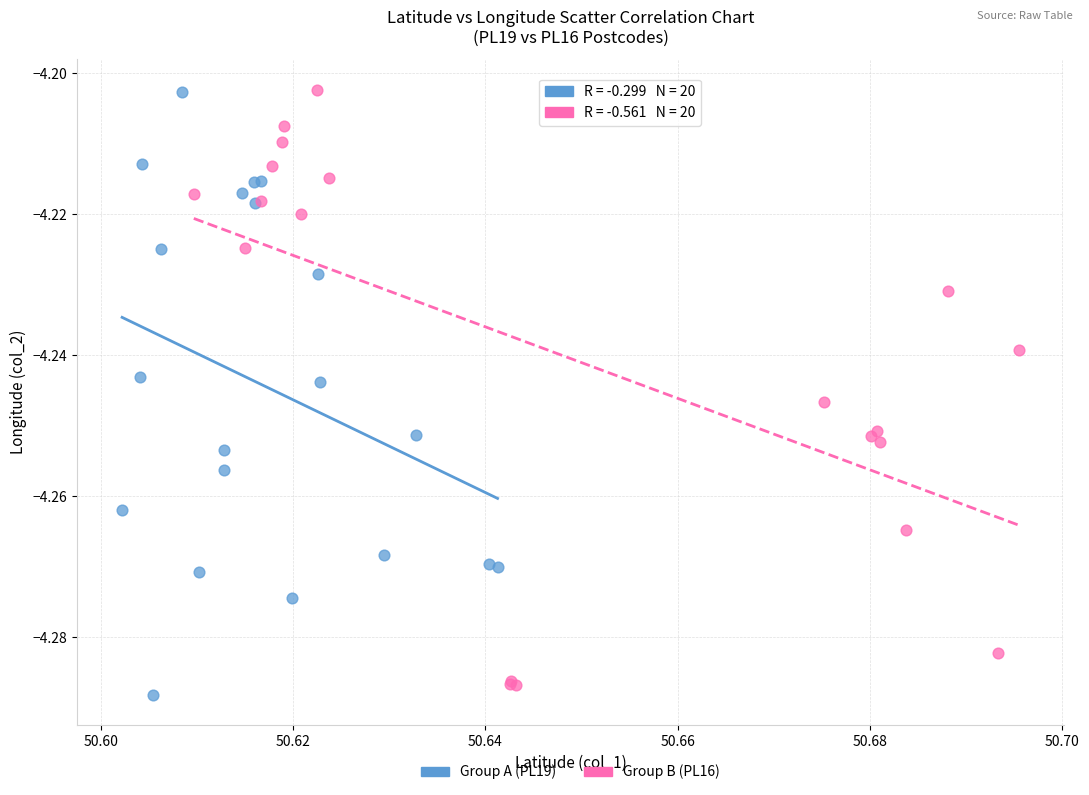

Which series has the largest Y range (max minus min)?

Group A (PL19)